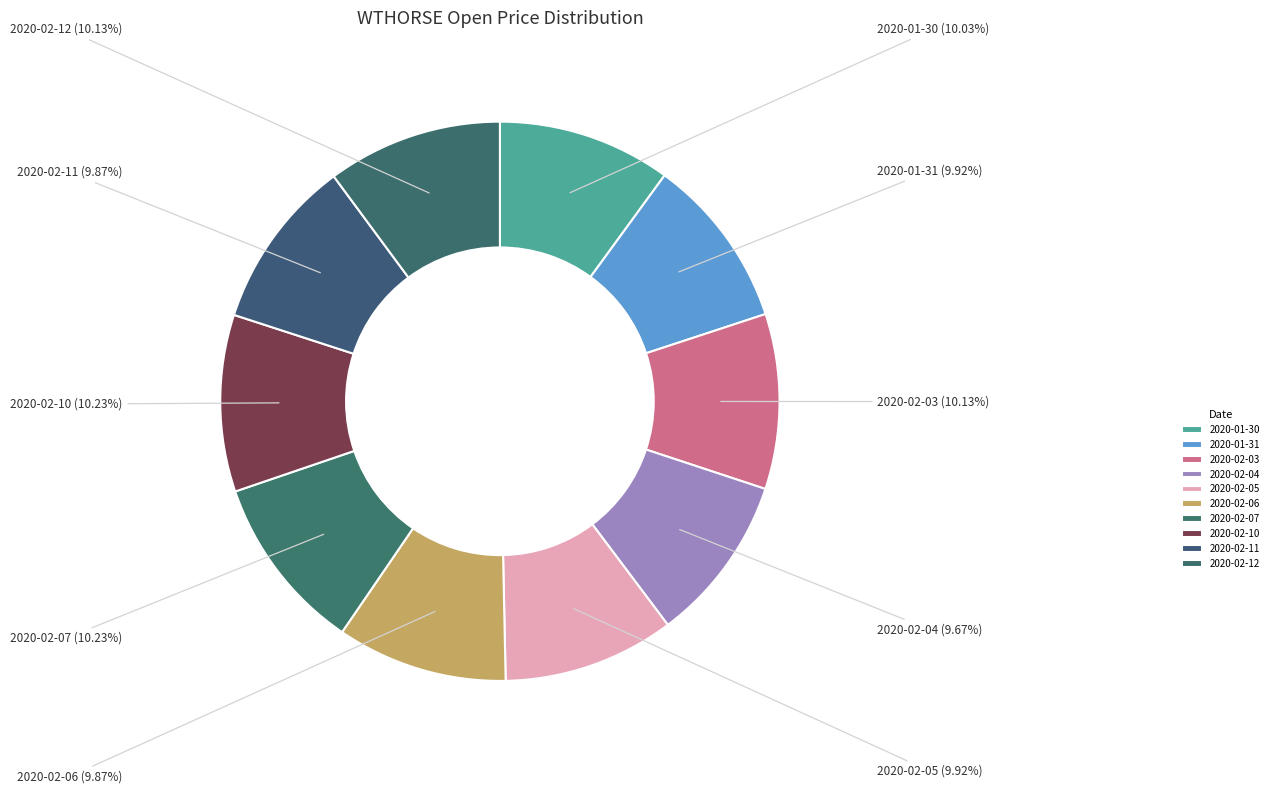

To the nearest percent, what percentage of the pie is 2020-02-04?

10%